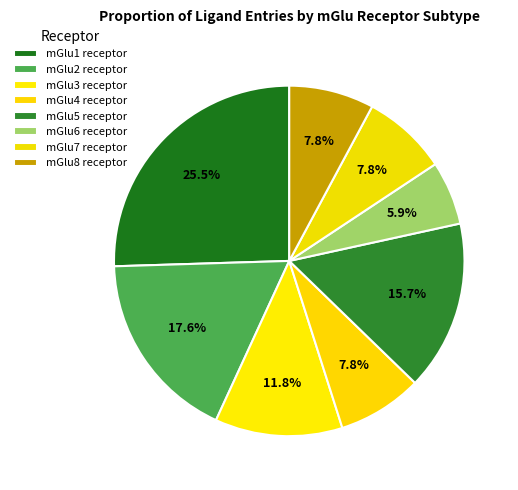

To the nearest percent, what portion does mGlu5 receptor represent?

16%